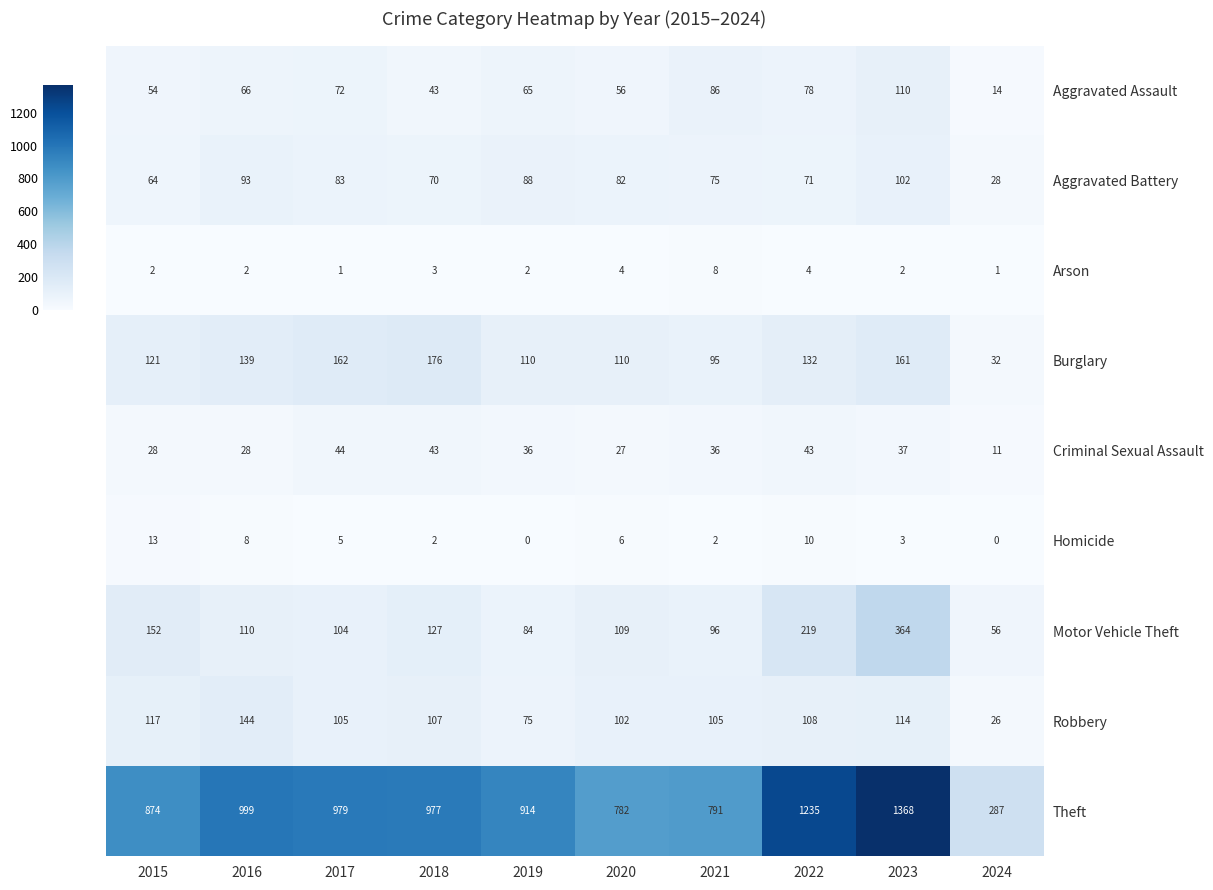

Rank the categories by Aggravated Battery value from highest to lowest.

2023, 2016, 2019, 2017, 2020, 2021, 2022, 2018, 2015, 2024